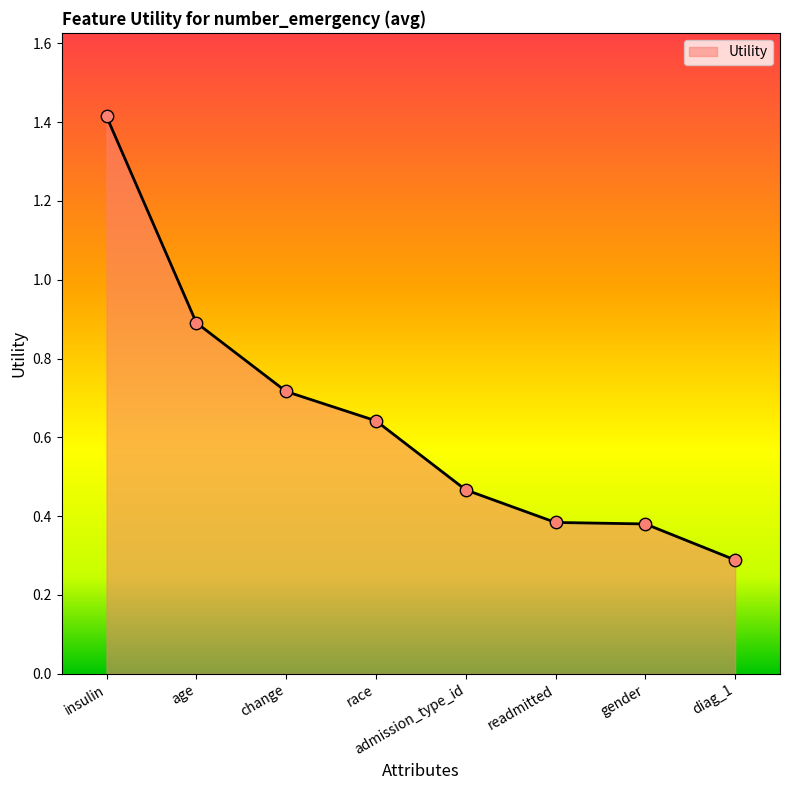

Which has a higher value, diag_1 or race?

race